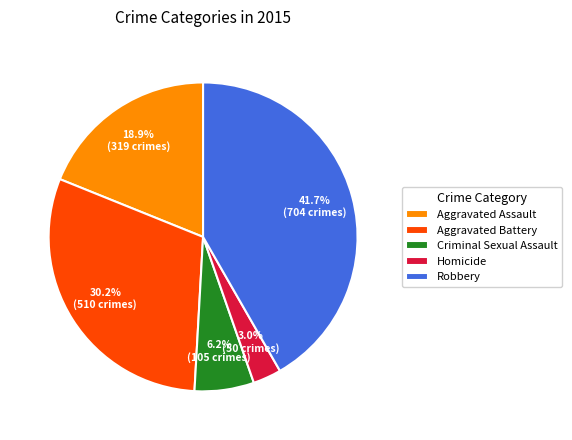

To the nearest percent, what is the average slice percentage?

20%